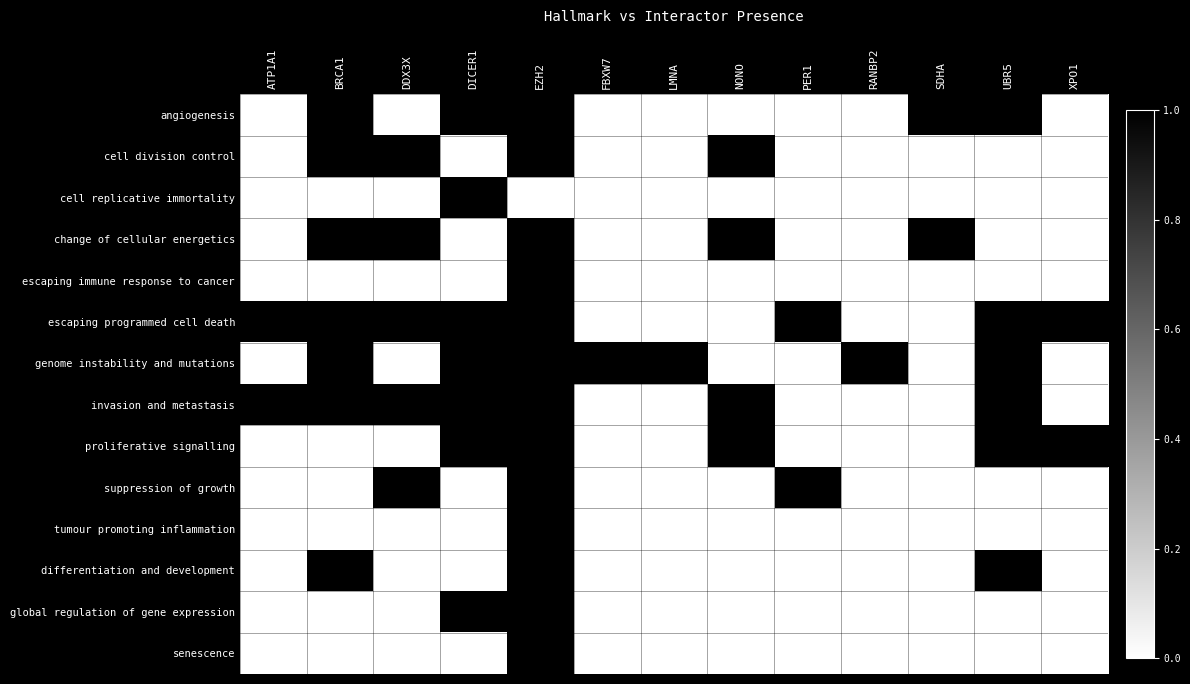

At how many categories does at least one series exceed 0?

13